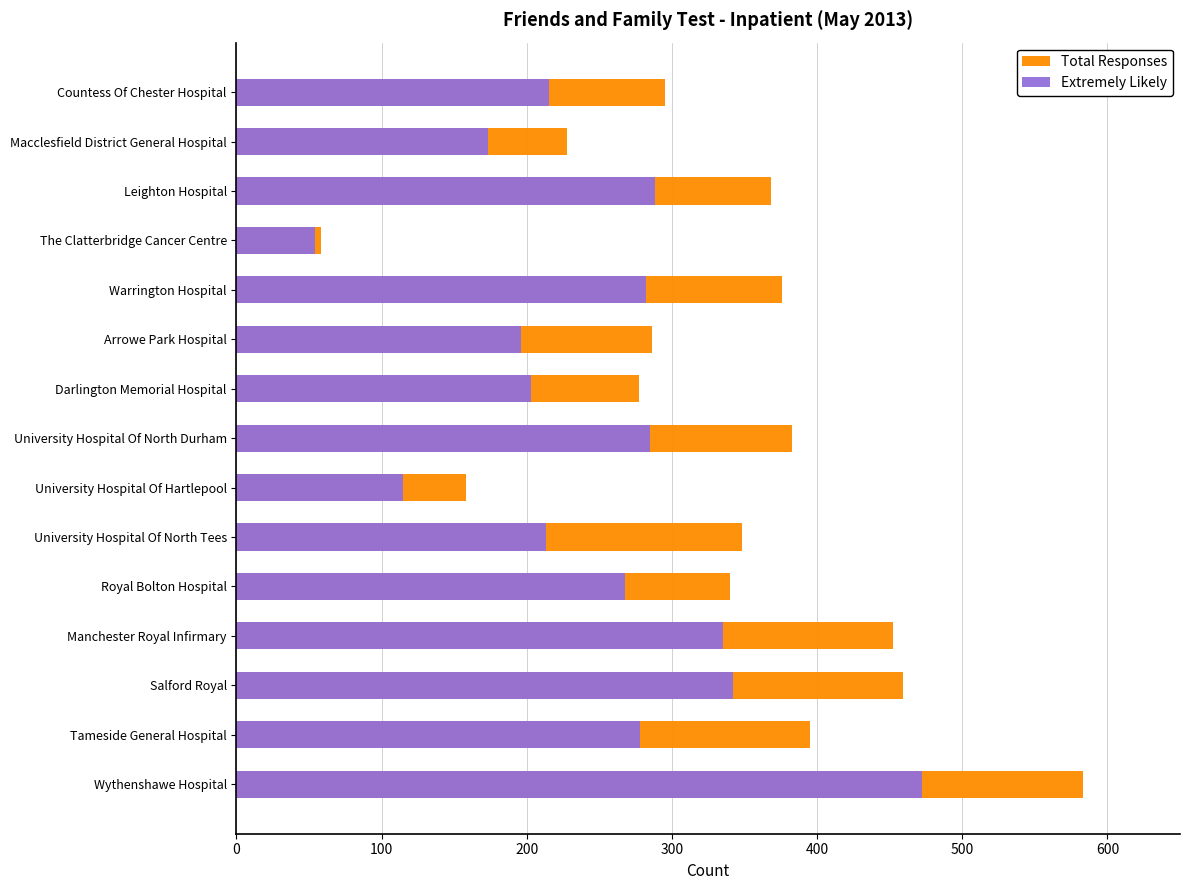

How many data points in Extremely Likely are less than 268?

7